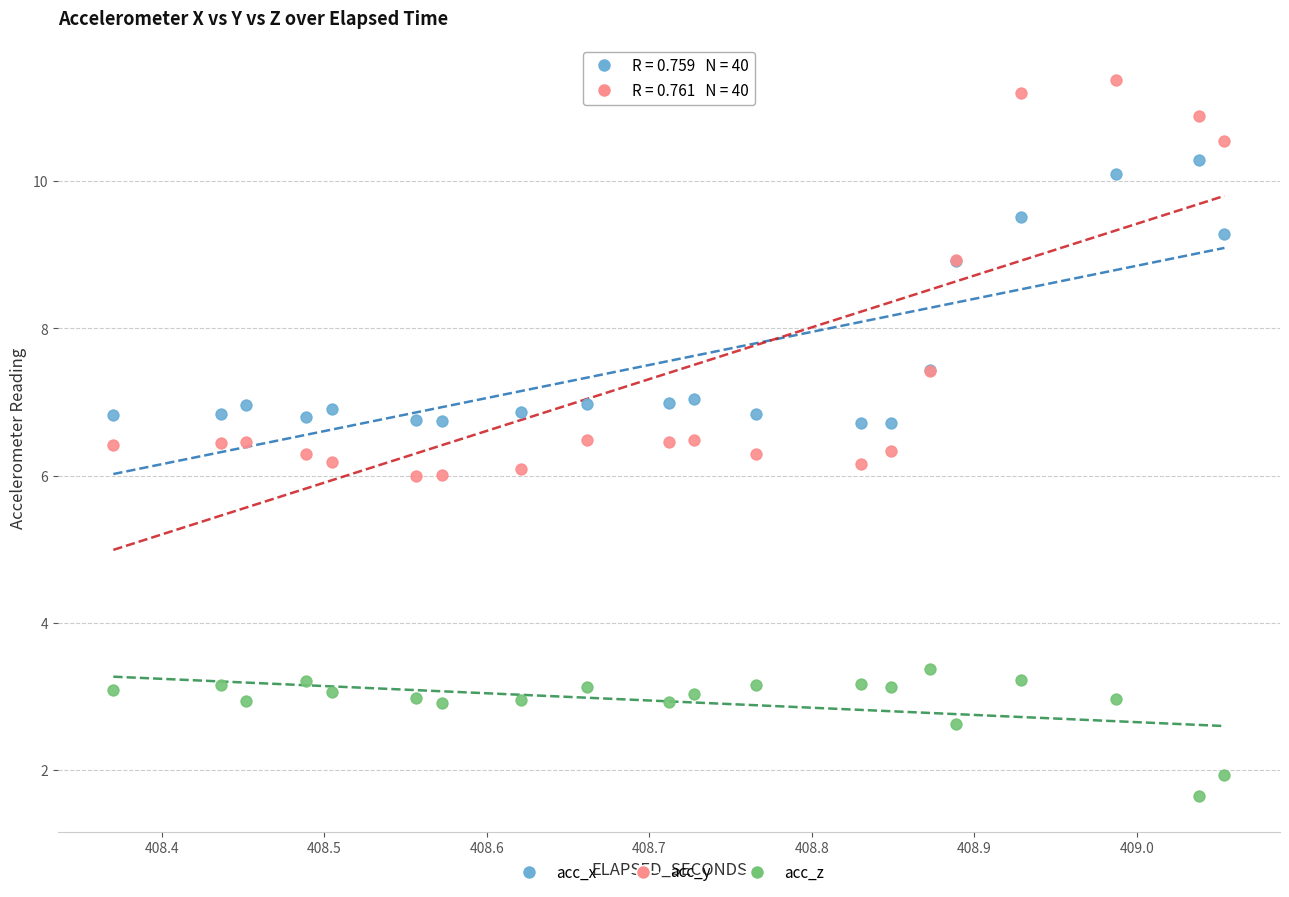

Which series reaches the maximum Y coordinate?

acc_y